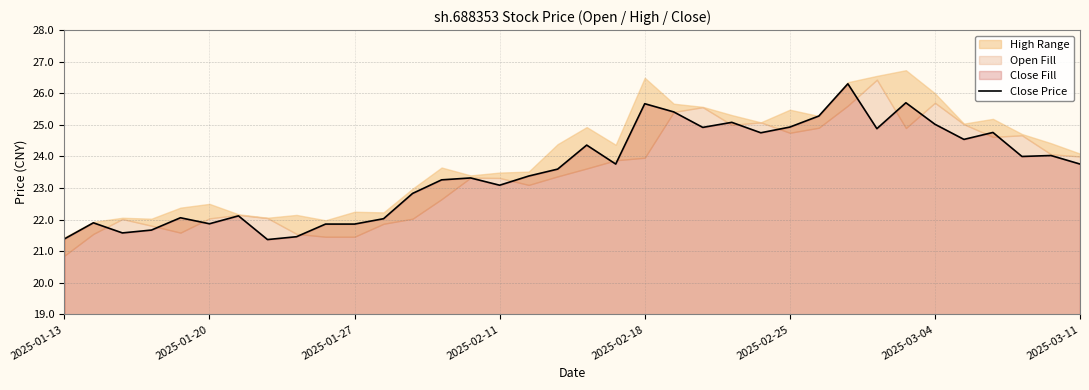

How many interior local peaks (higher than both neighbors) does the data have?

11